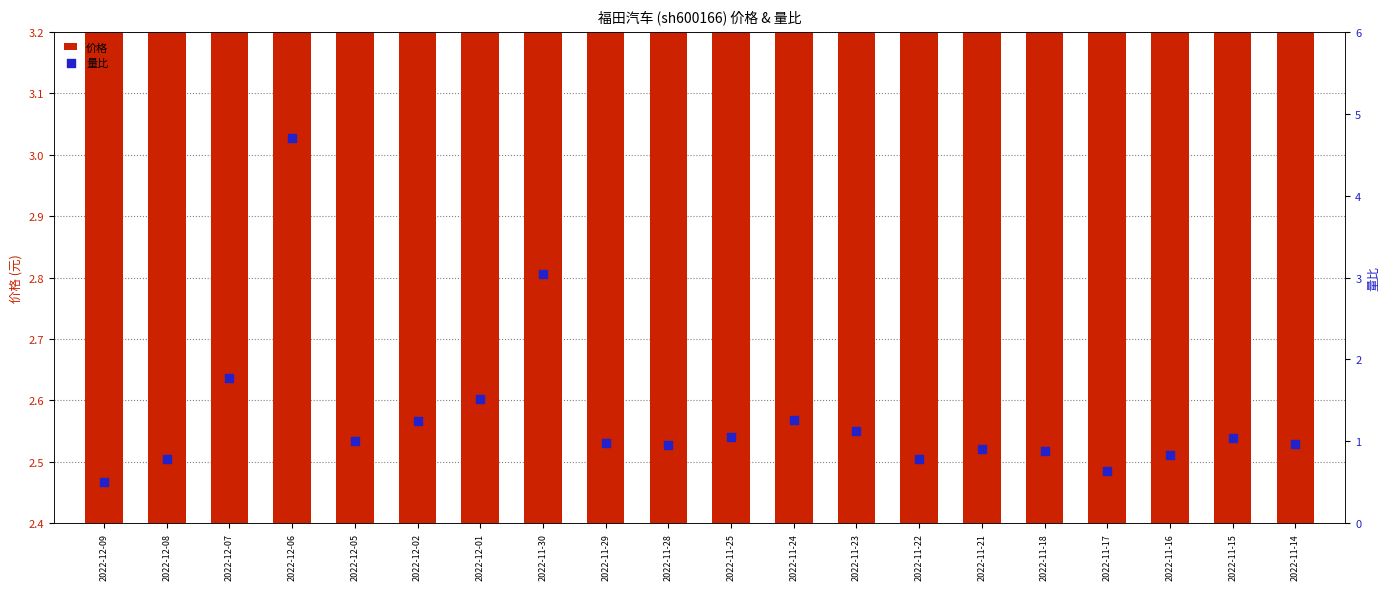

Which series has the widest spread of Y values?

量比